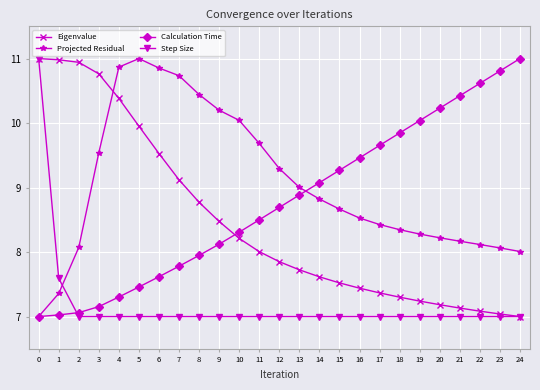

What is the difference between the highest and lowest values at 17?

2.7